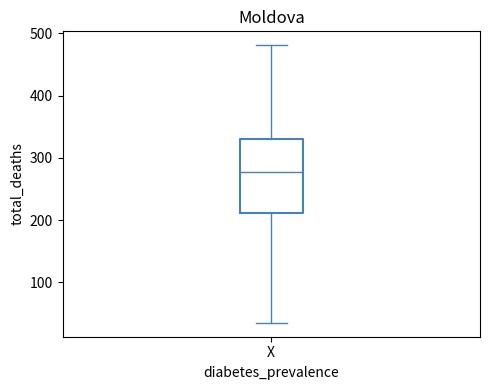

Where does the lower whisker of the box for X end on the y-axis? The values are not printed on the chart, so give them approximately, as read against the axis.

40